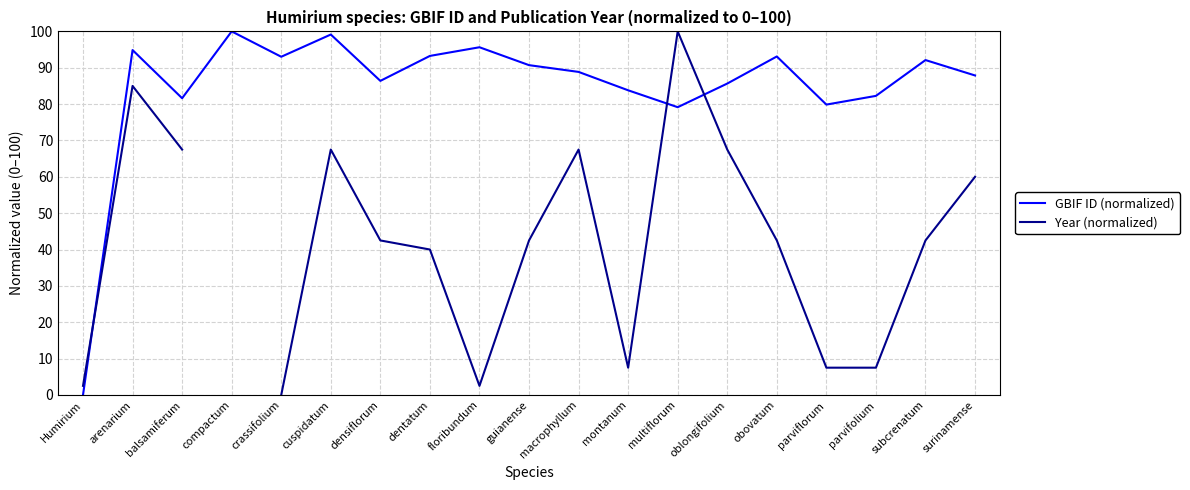

How many values in GBIF ID (normalized) are above zero?

18